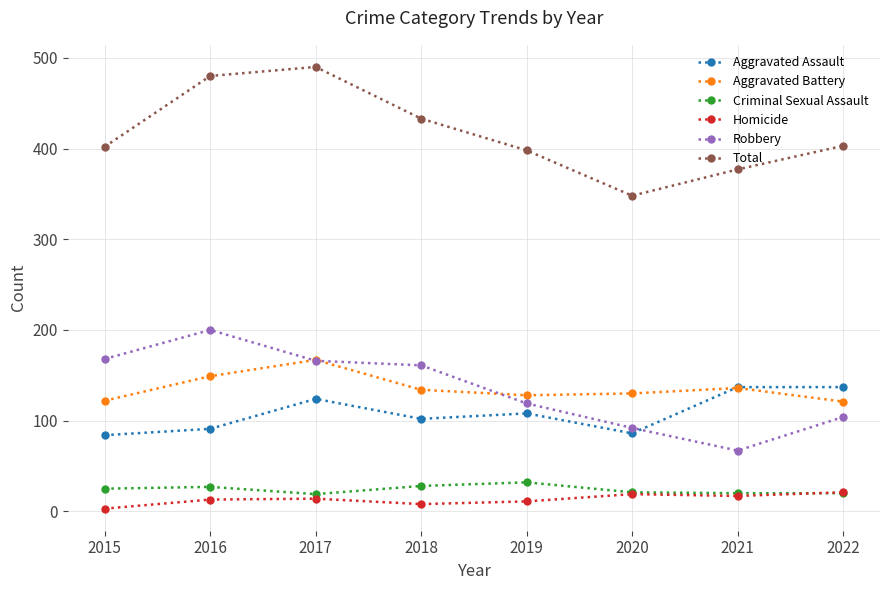

Is it true that Criminal Sexual Assault equals 20 at 2021?

True